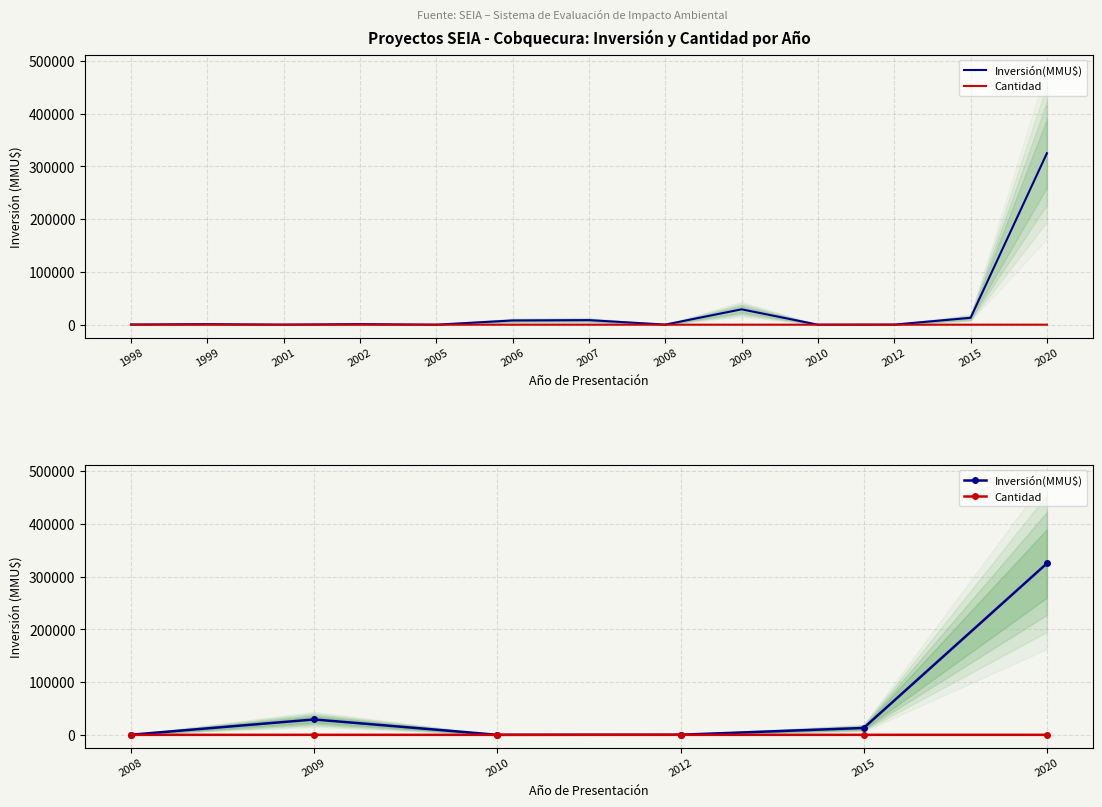

Which has a higher value, 2015 or 2009?

2009